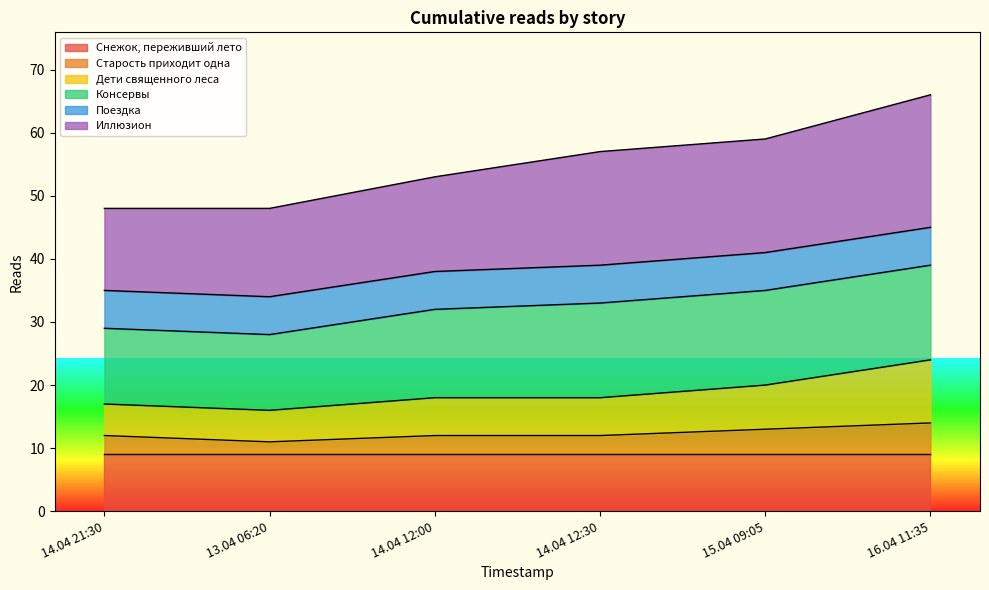

Is it true that Снежок, переживший лето equals 6 at 14.04 21:30?

False